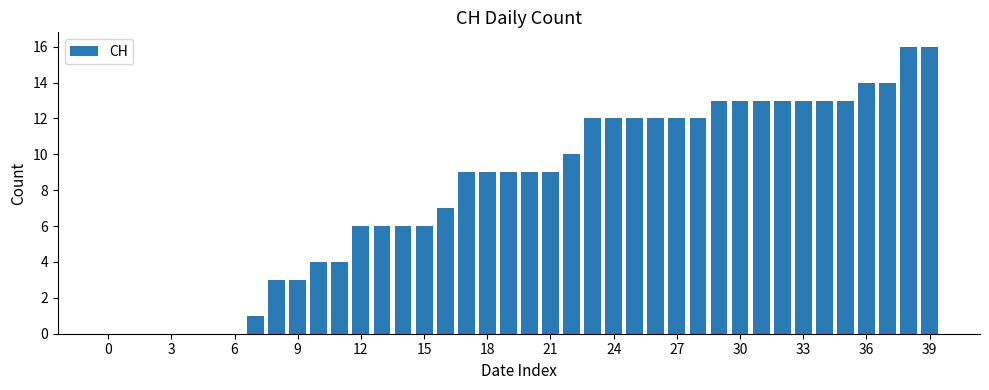

What is the sum of all values?

324